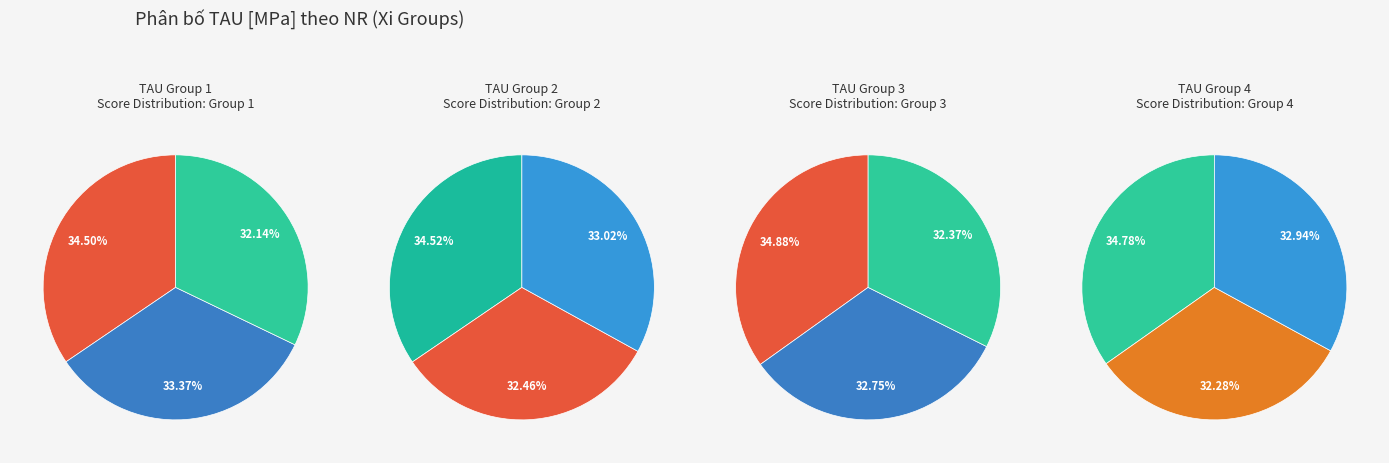

To the nearest percent, what is the difference between the largest and smallest slice percentages?

2%